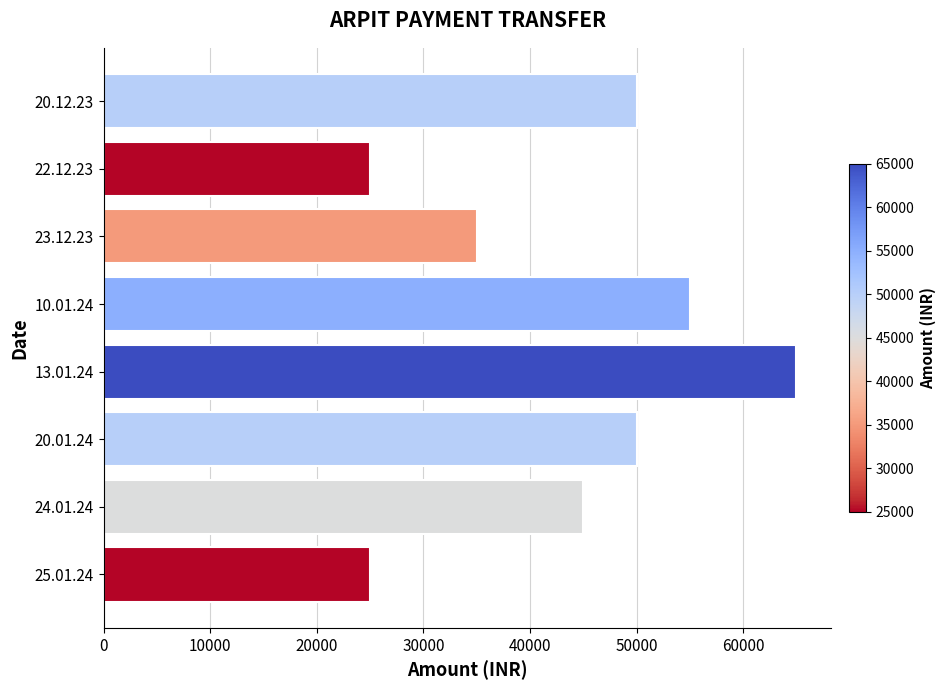

Reading top to bottom, extract all data points from this chart.

50000	25000	35000	55000	65000	50000	45000	25000